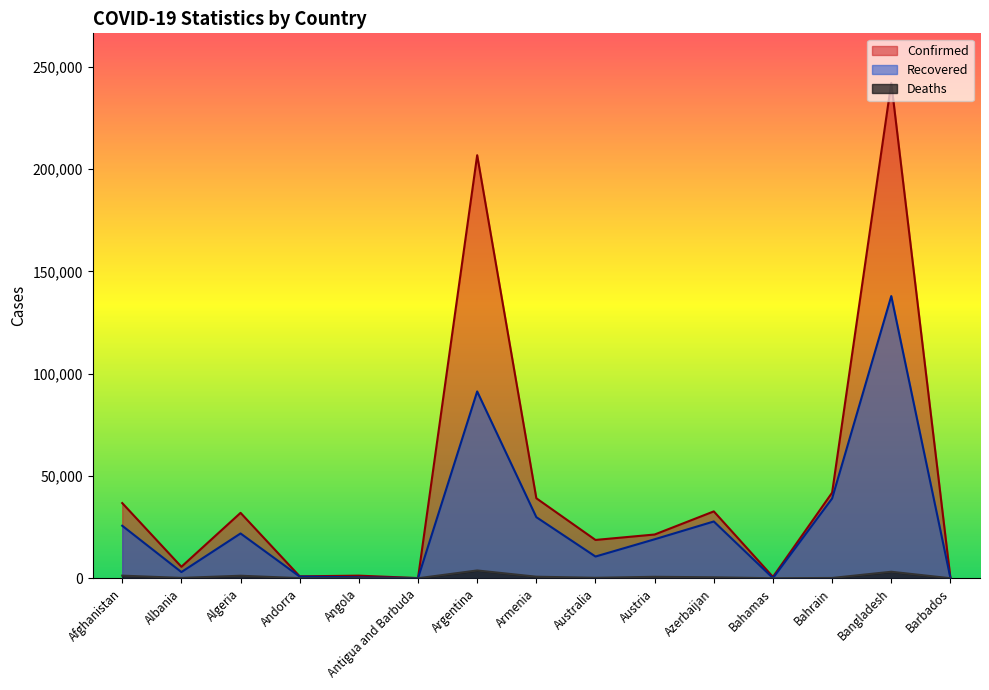

Reading left to right, what are all the values shown in this chart?

Confirmed: Afghanistan=36747	Albania=5620	Algeria=31972	Andorra=937	Angola=1280	Antigua and Barbuda=92	Argentina=206743	Armenia=39102	Australia=18730	Austria=21385	Azerbaijan=32684	Bahamas=679	Bahrain=41835	Bangladesh=242102	Barbados=132
Recovered: Afghanistan=25669	Albania=3031	Algeria=21901	Andorra=821	Angola=476	Antigua and Barbuda=75	Argentina=91302	Armenia=29861	Australia=10623	Austria=19063	Azerbaijan=27760	Bahamas=91	Bahrain=39007	Bangladesh=137905	Barbados=98
Deaths: Afghanistan=1288	Albania=172	Algeria=1239	Andorra=52	Angola=58	Antigua and Barbuda=3	Argentina=3813	Armenia=762	Australia=232	Austria=718	Azerbaijan=468	Bahamas=14	Bahrain=150	Bangladesh=3184	Barbados=7